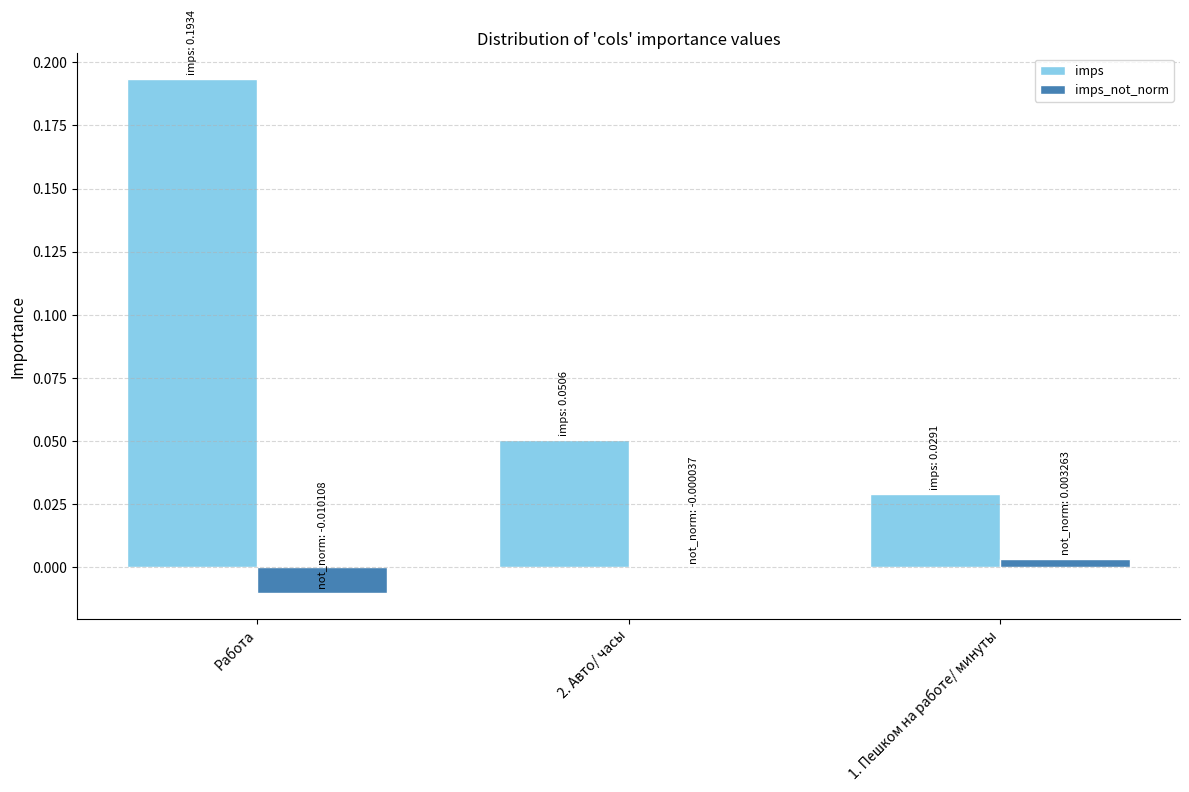

Which series has the largest total across all categories?

imps